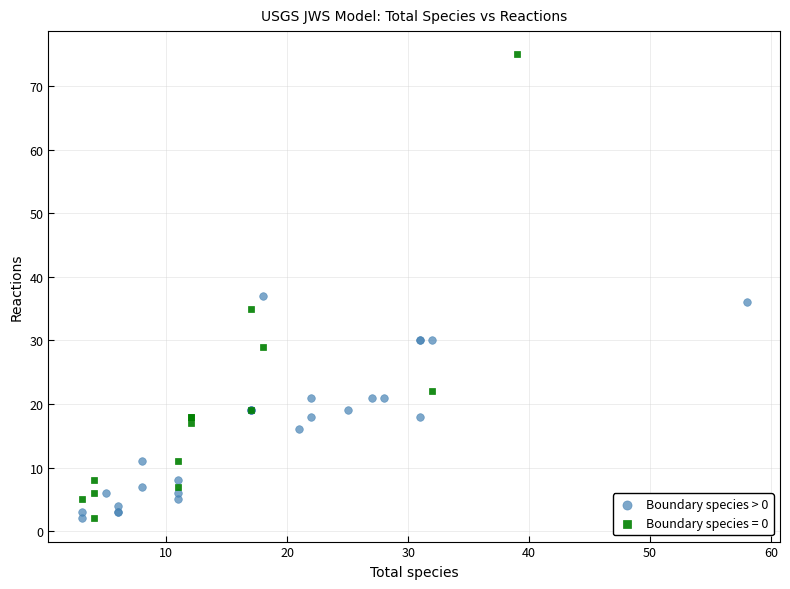

Which series has the widest spread of Y values?

Boundary species = 0